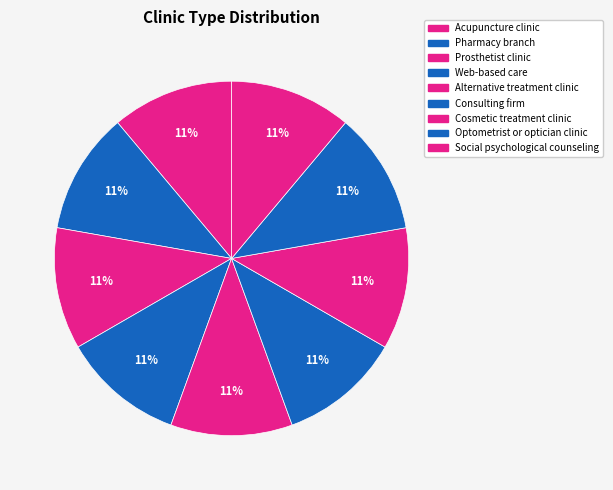

Count the number of slices in the pie.

9